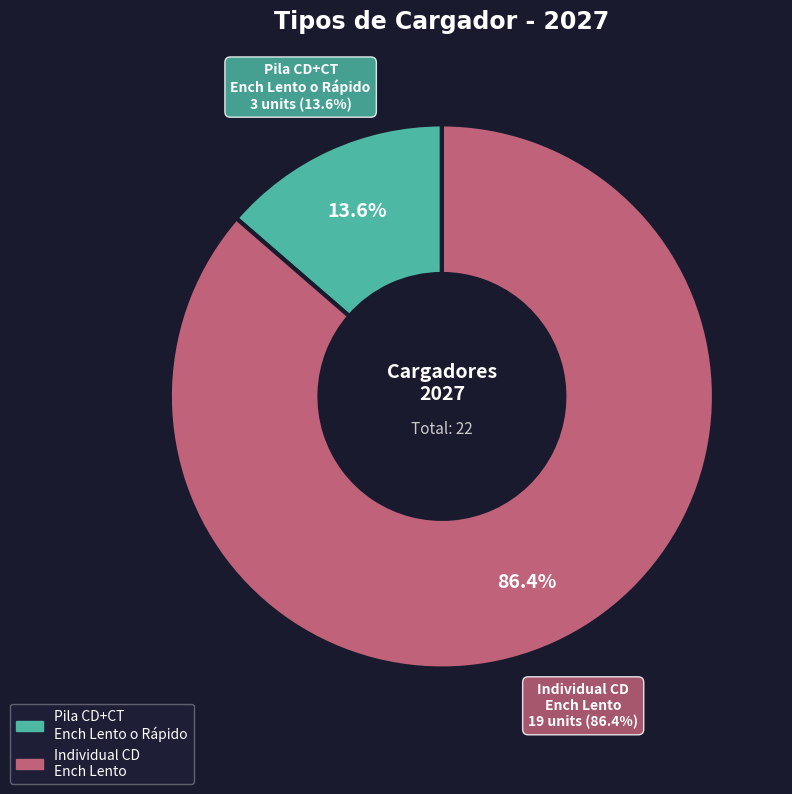

Does 2_Inidividual_CD_Ench_Lento represent more than half of the total?

Yes